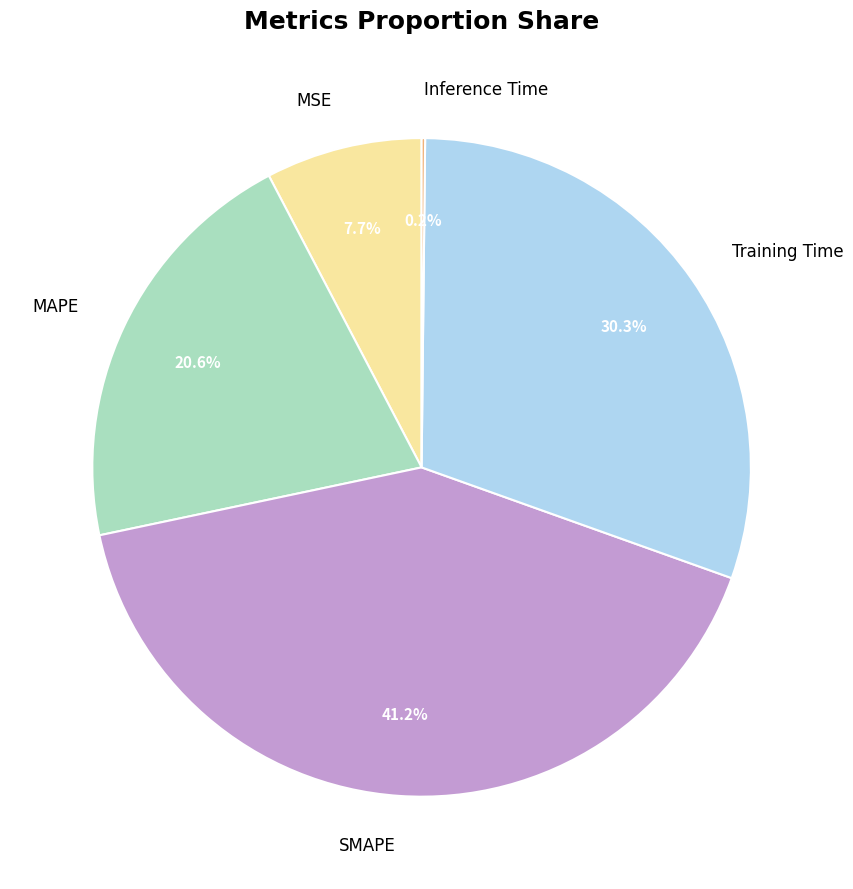

Does SMAPE represent more than half of the total?

No